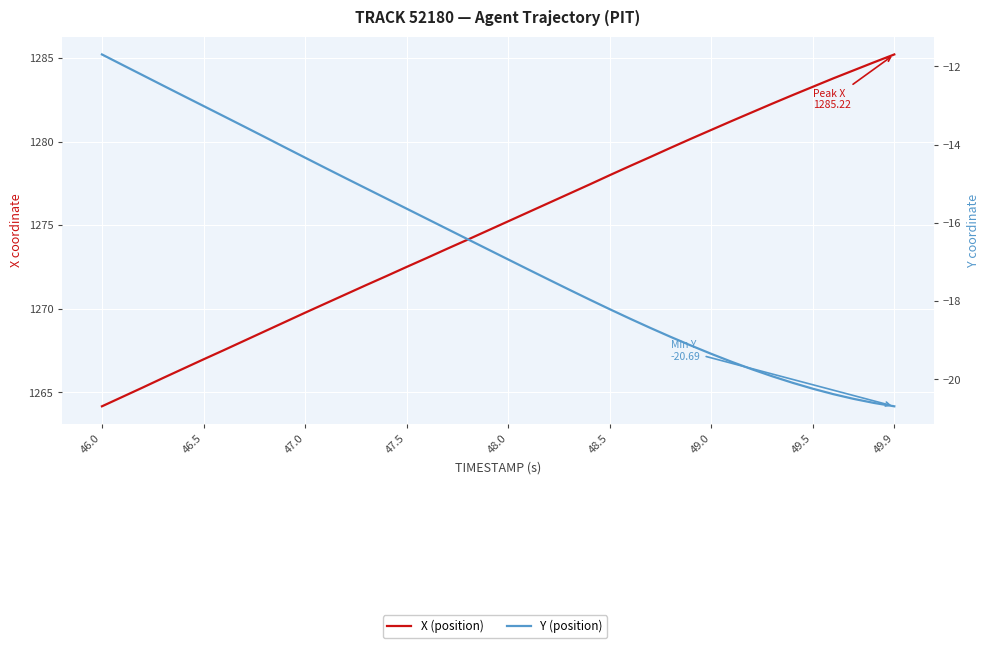

What is the average value of the Y (position) series?

-16.6